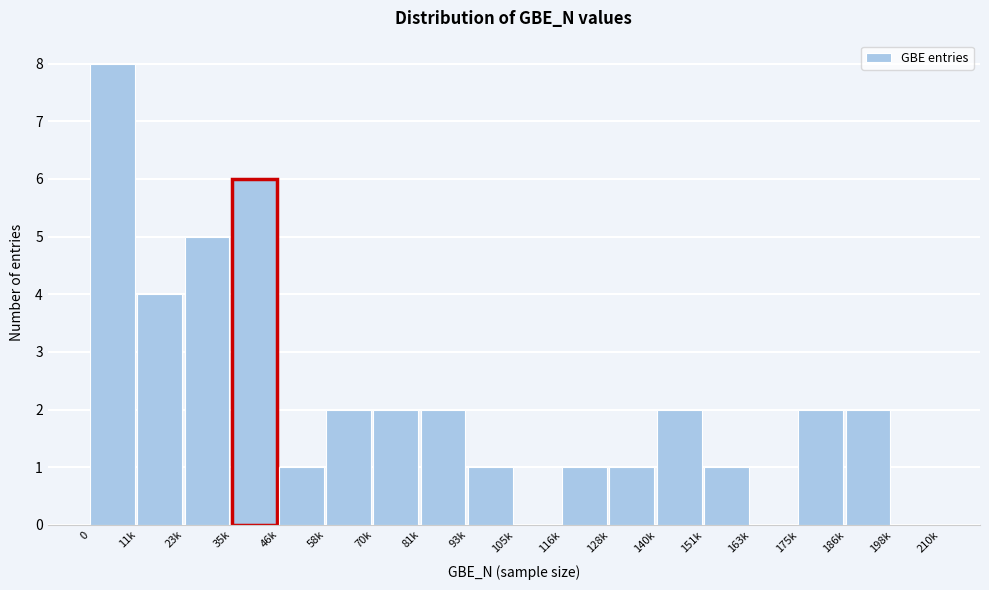

Reading left to right, transcribe all the data shown in this chart.

0=8	11k=4	23k=5	35k=6	46k=1	58k=2	70k=2	81k=2	93k=1	105k=0	116k=1	128k=1	140k=2	151k=1	163k=0	175k=2	186k=2	198k=0